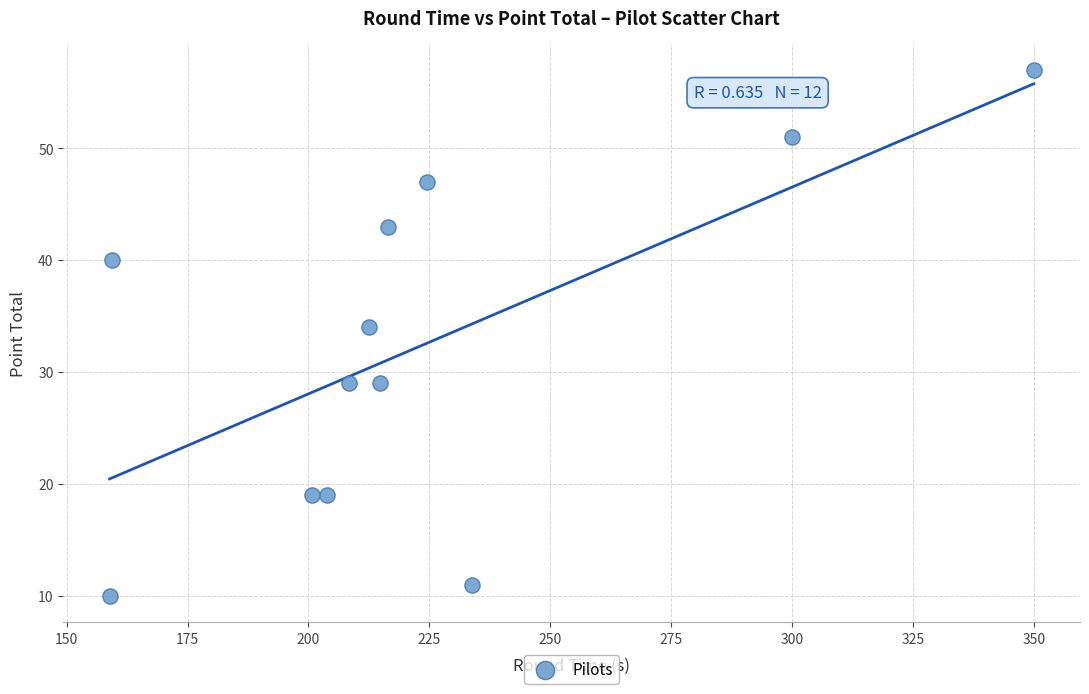

What Y value in the scatter plot is closest to 33?

34